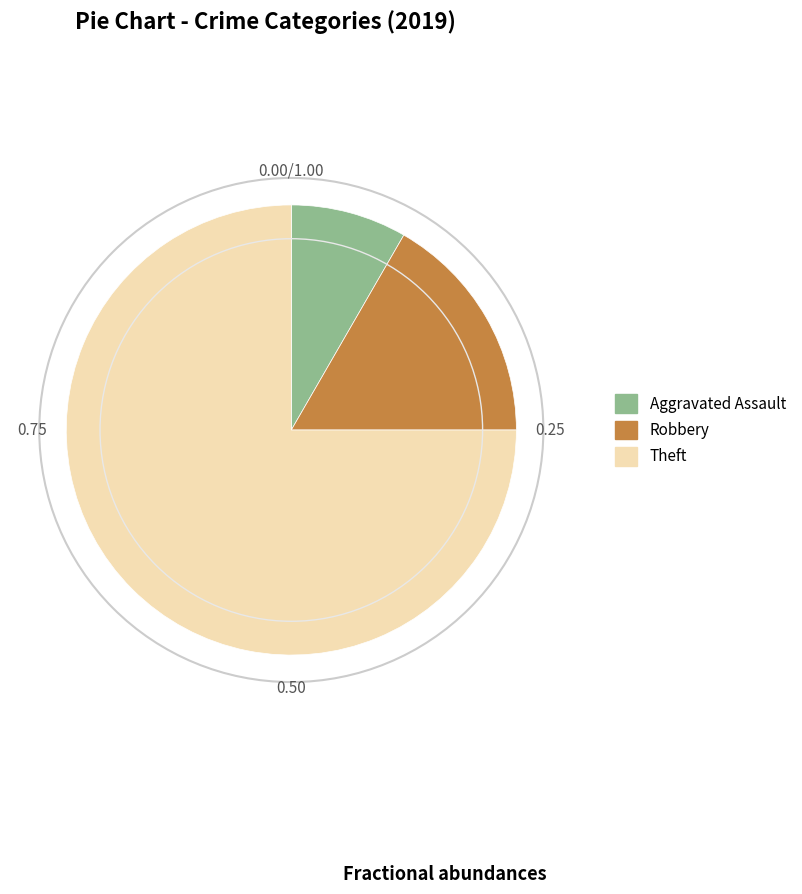

Count the number of slices in the pie.

3